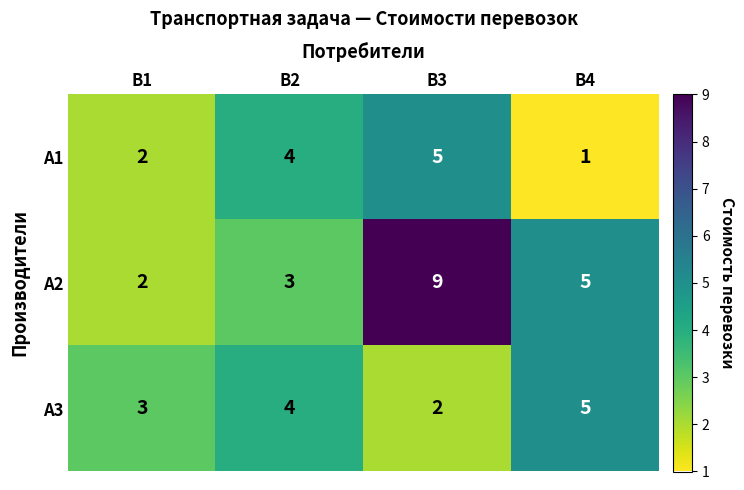

What is the total value across all series at B1?

7